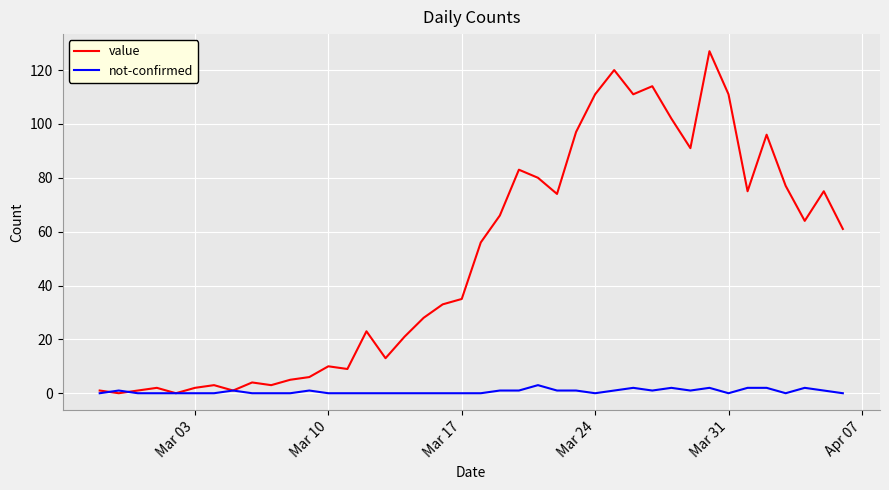

What is the maximum value for not-confirmed?

3